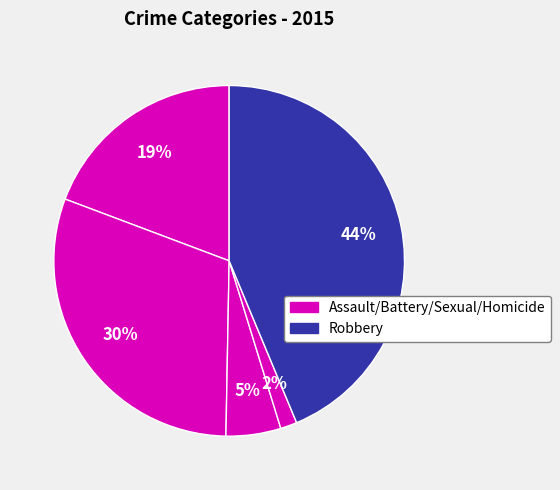

How many segments does this pie chart have?

5